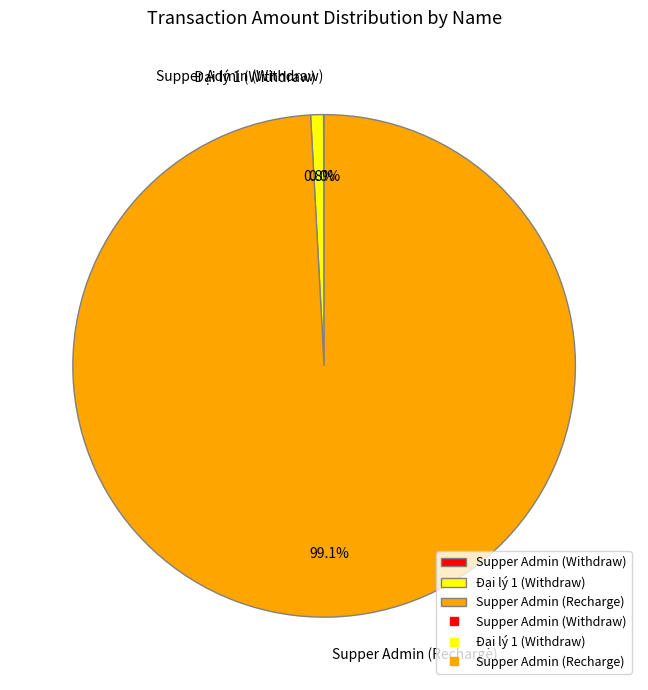

Combined, what portion of the pie is Supper Admin (Recharge) and Đại lý 1 (Withdraw)?

100.0%